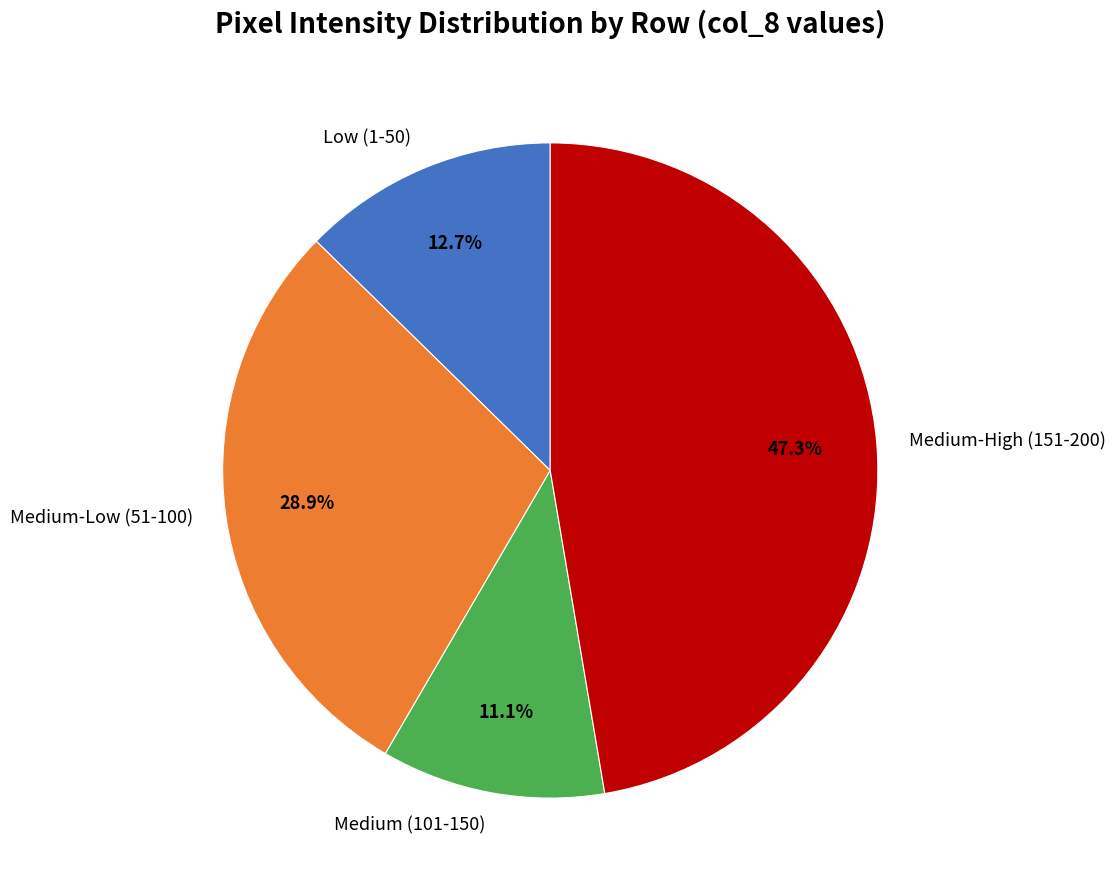

What is the largest slice in the pie chart?

Medium-High (151-200)